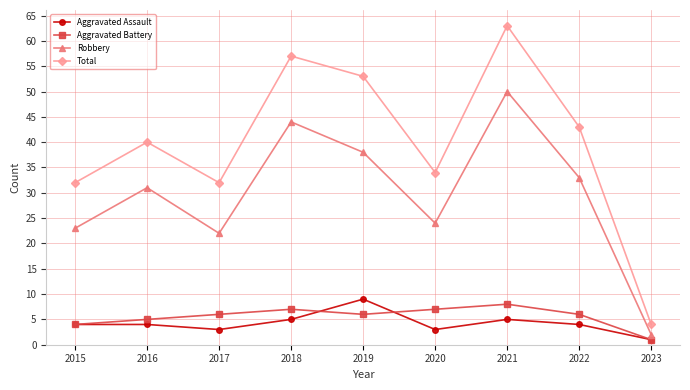

The Aggravated Assault series shows 2 at 2022. True or false?

False